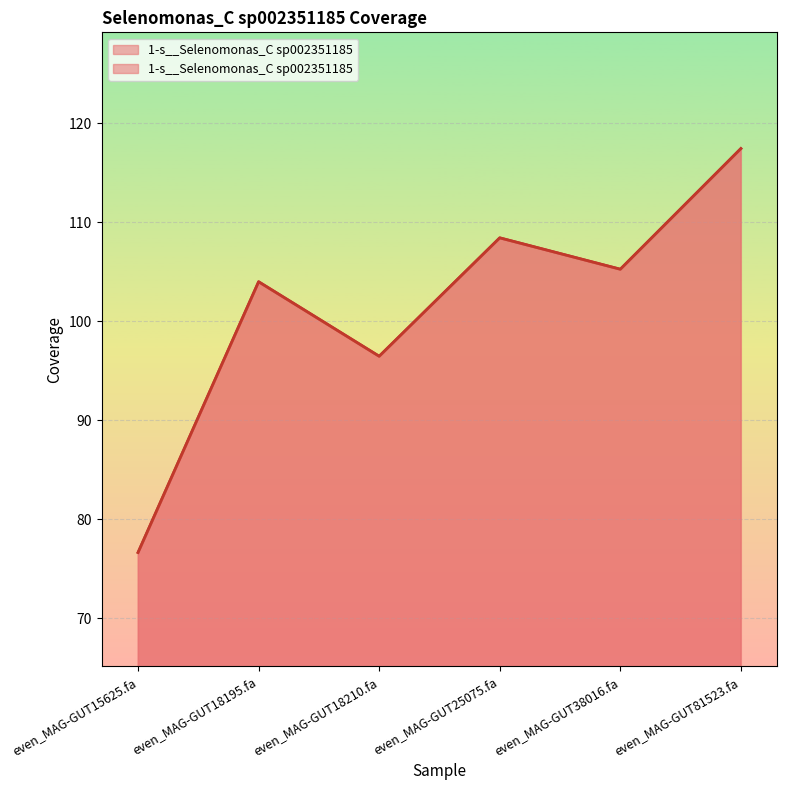

True or false: there are more than 2 points higher than both neighbors.

False